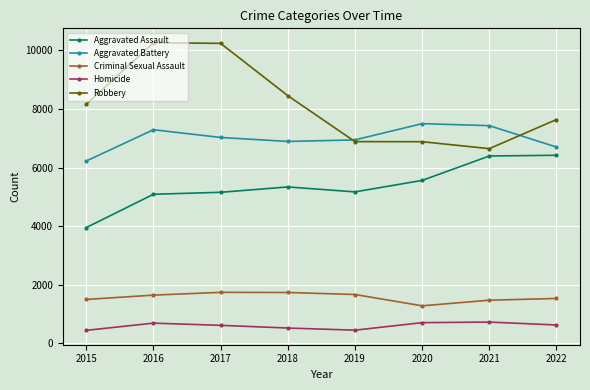

True or false: Criminal Sexual Assault and Aggravated Assault cross at least once.

False